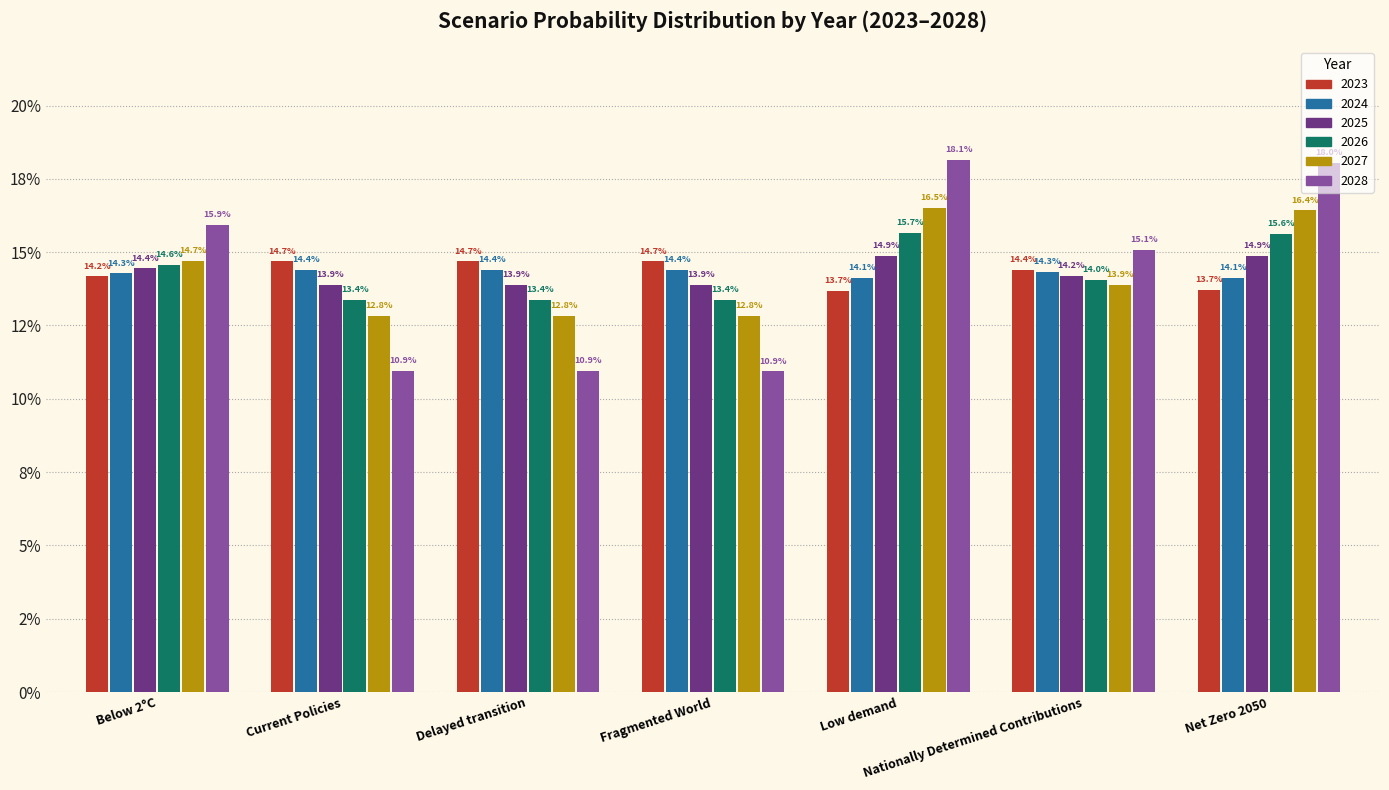

The value of 2023 at Net Zero 2050 is 0.1. True or false?

True